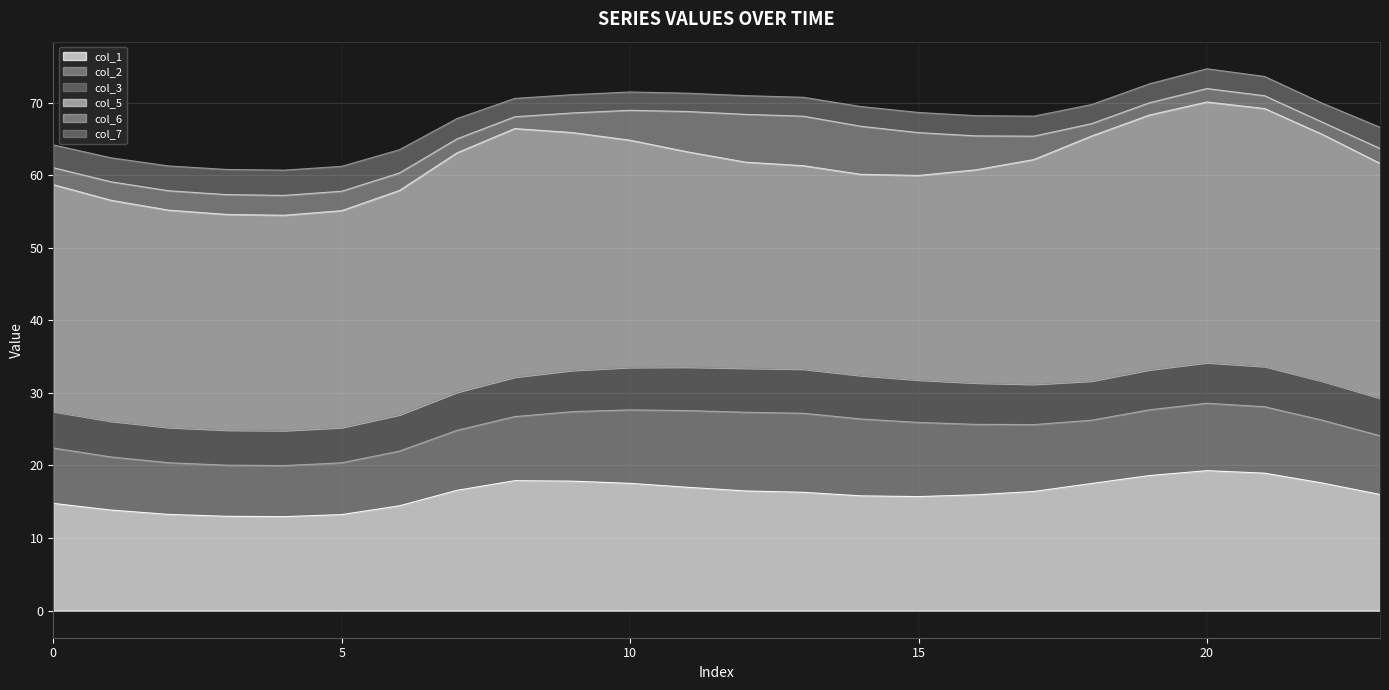

At which label does col_2 reach its minimum?

4